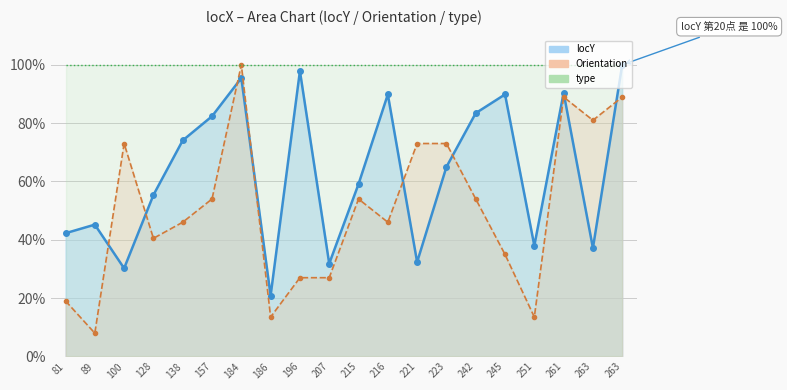

Is it true that Orientation equals 0.5 at 216?

True